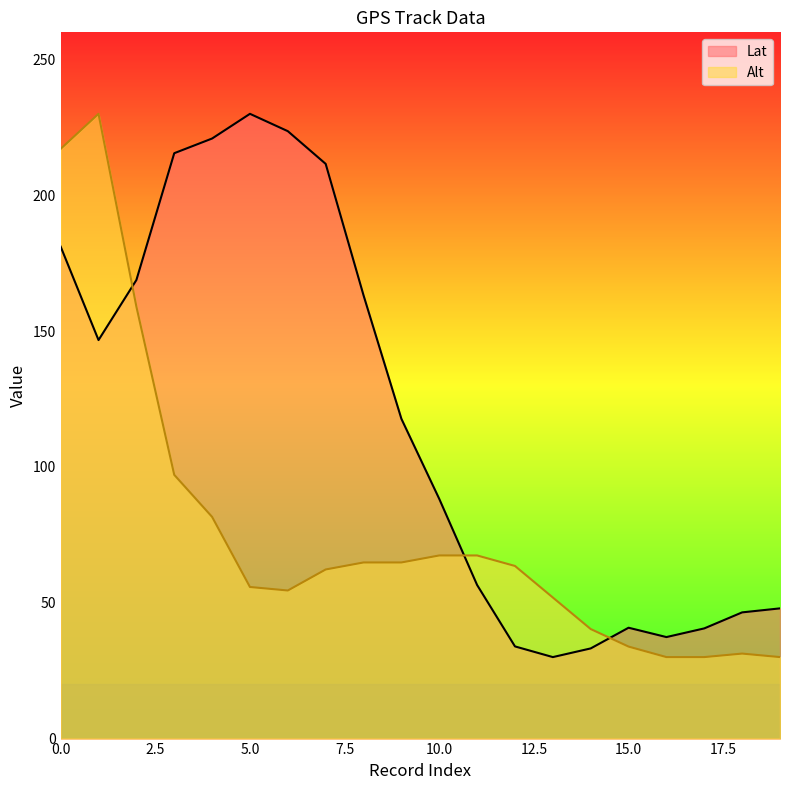

Is it true that Lat equals 59.0 at 10.0?

False